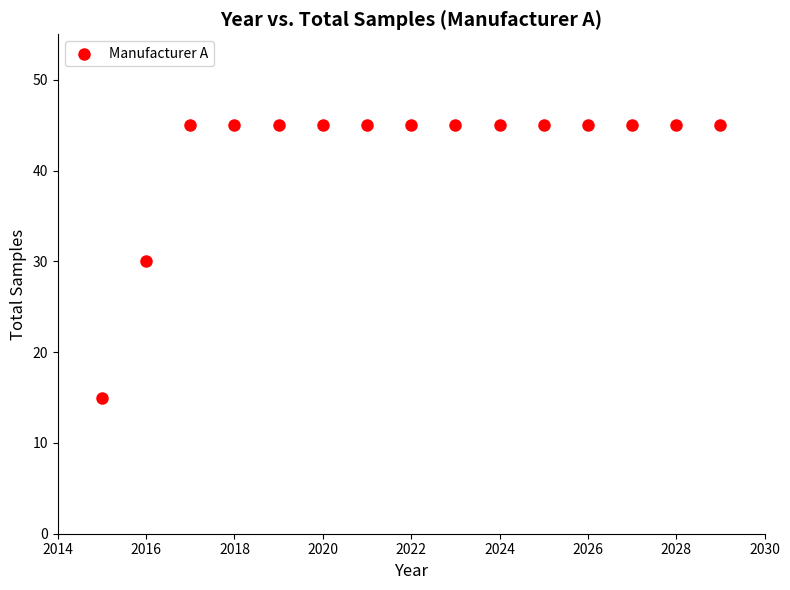

What is the range of X values (max minus min)?

14